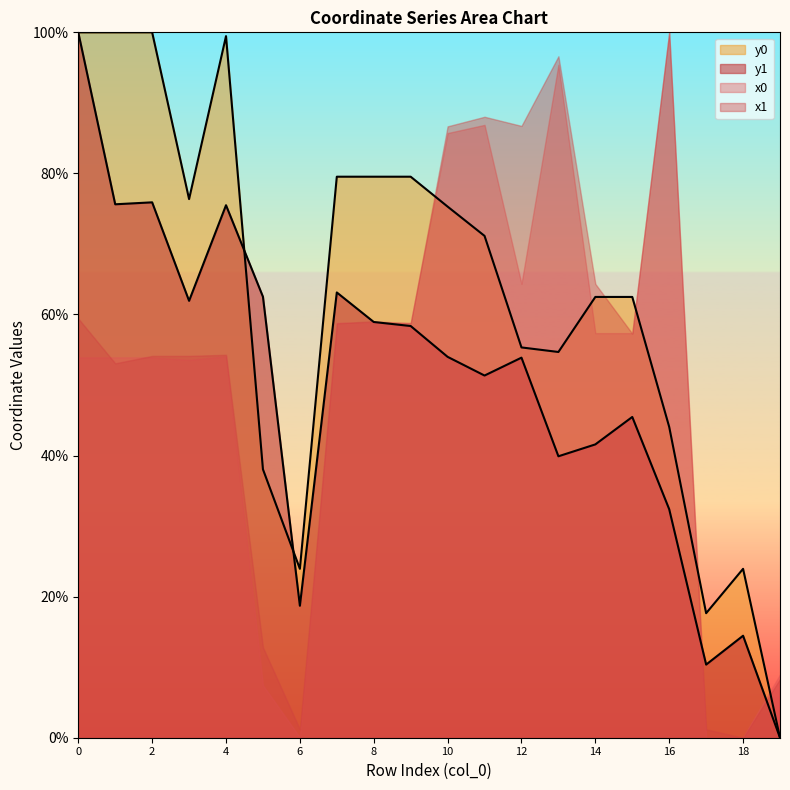

How many interior local peaks does the y1 series have?

6